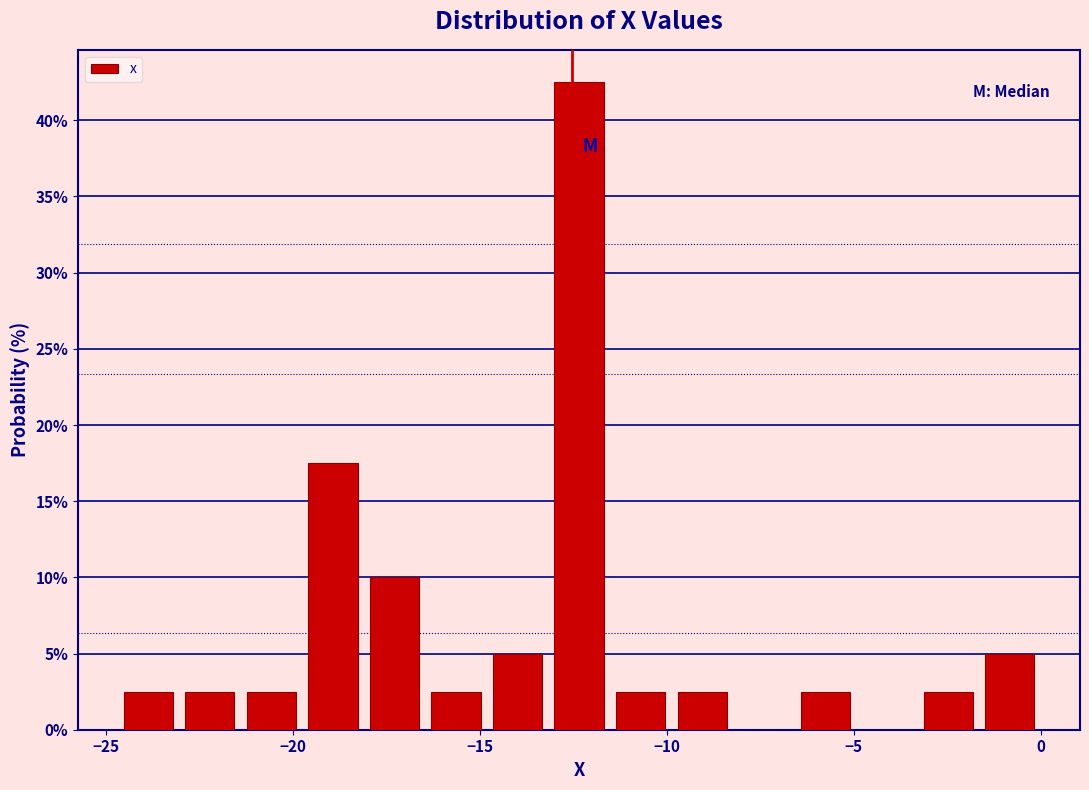

Around what value on the x-axis is the tallest bar? Give the approximate position of its centre, as read against the axis.

-12.5